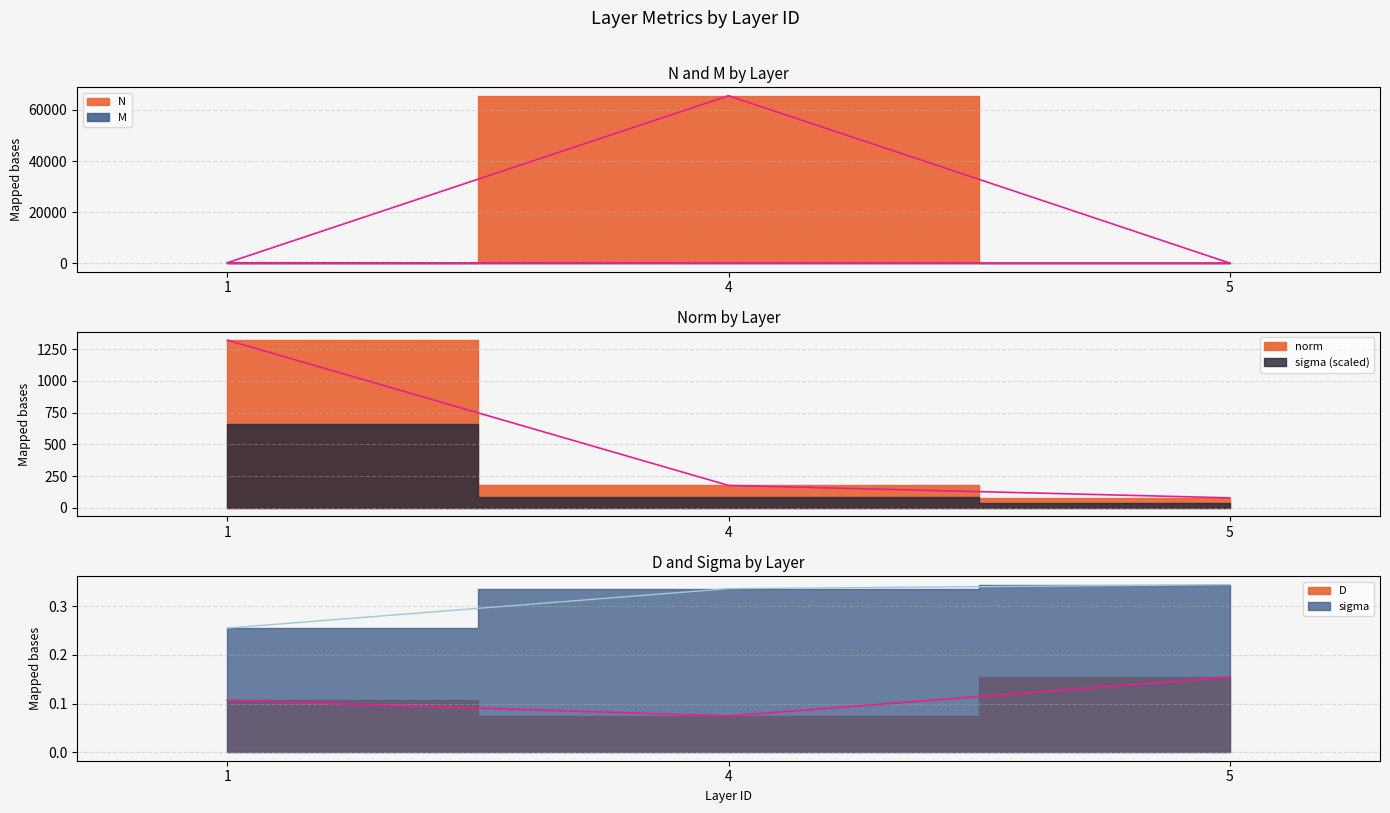

What is the smallest value displayed?

0.1